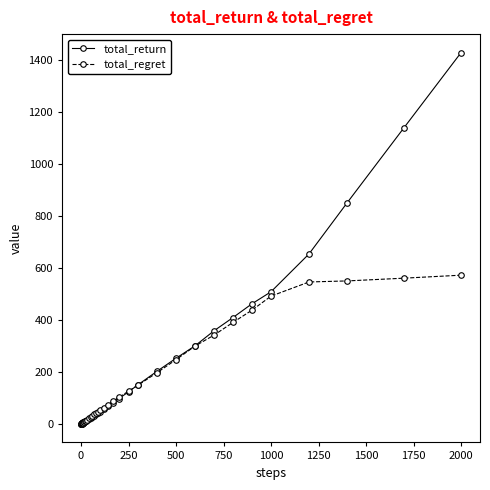

What is the value of the total_return point at the 30th from the left?

202.7